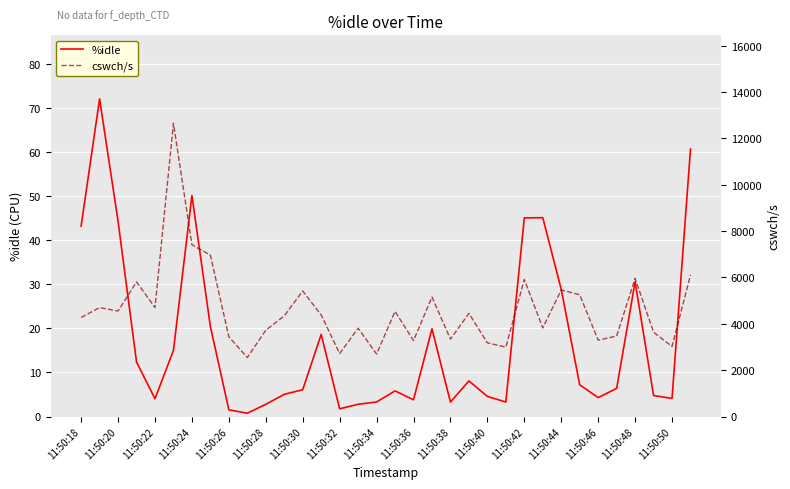

The value of %idle at 11:50:34 is 3.3. True or false?

True